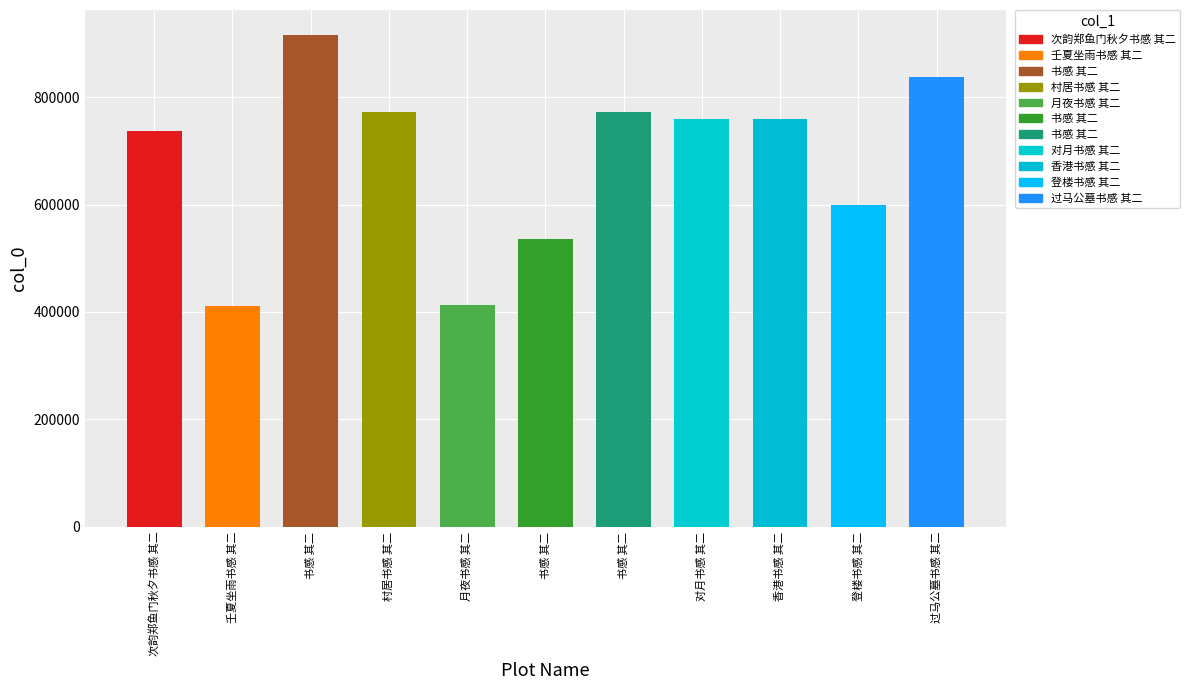

List the labels in order of value, largest first.

书感 其二, 过马公墓书感 其二, 村居书感 其二, 书感 其二, 对月书感 其二, 香港书感 其二, 次韵郑鱼门秋夕书感 其二, 登楼书感 其二, 书感 其二, 月夜书感 其二, 壬夏坐雨书感 其二